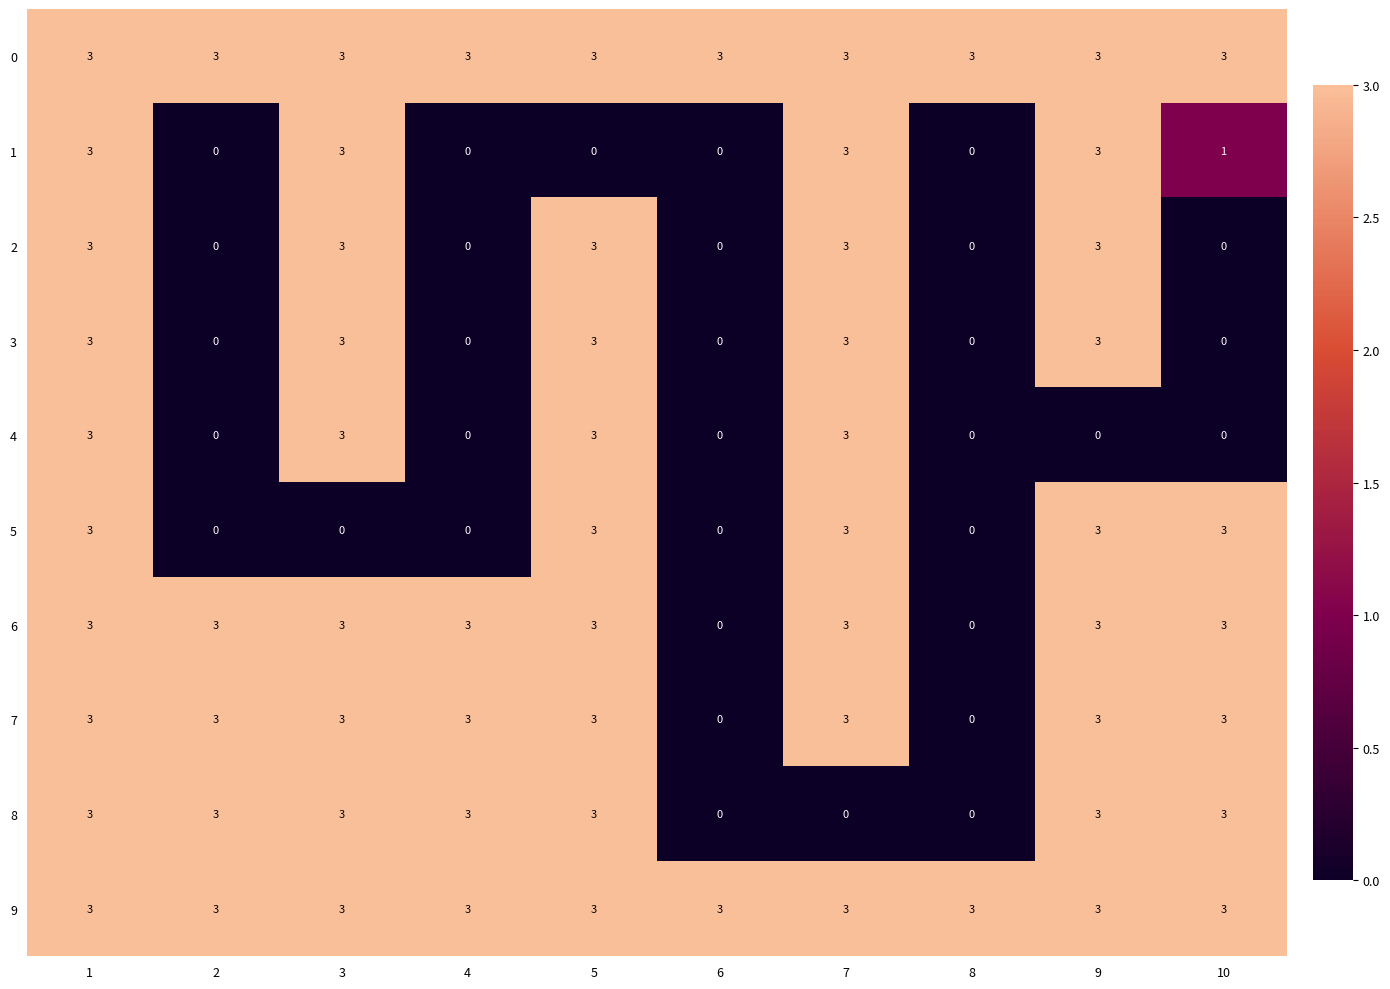

Which series changed the most between 2 and 10?

5